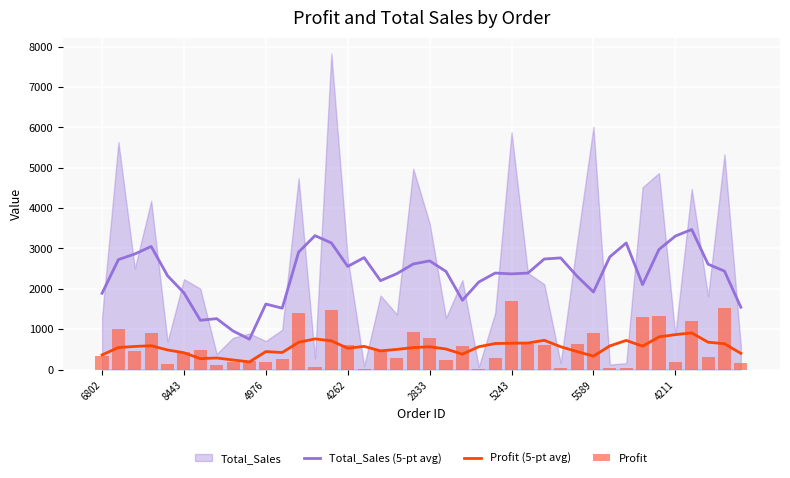

What is the average value of the Total_Sales (5-pt avg) series?

2354.9